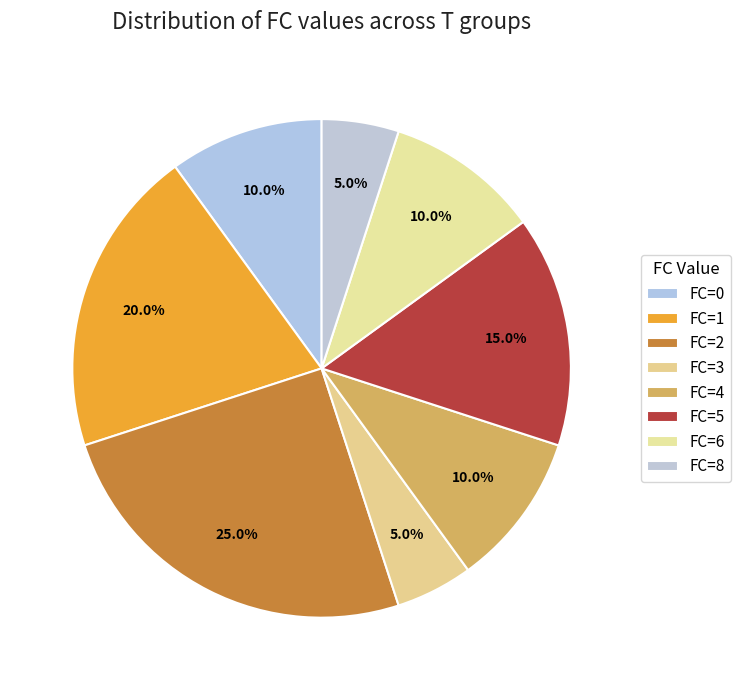

How many segments does this pie chart have?

8